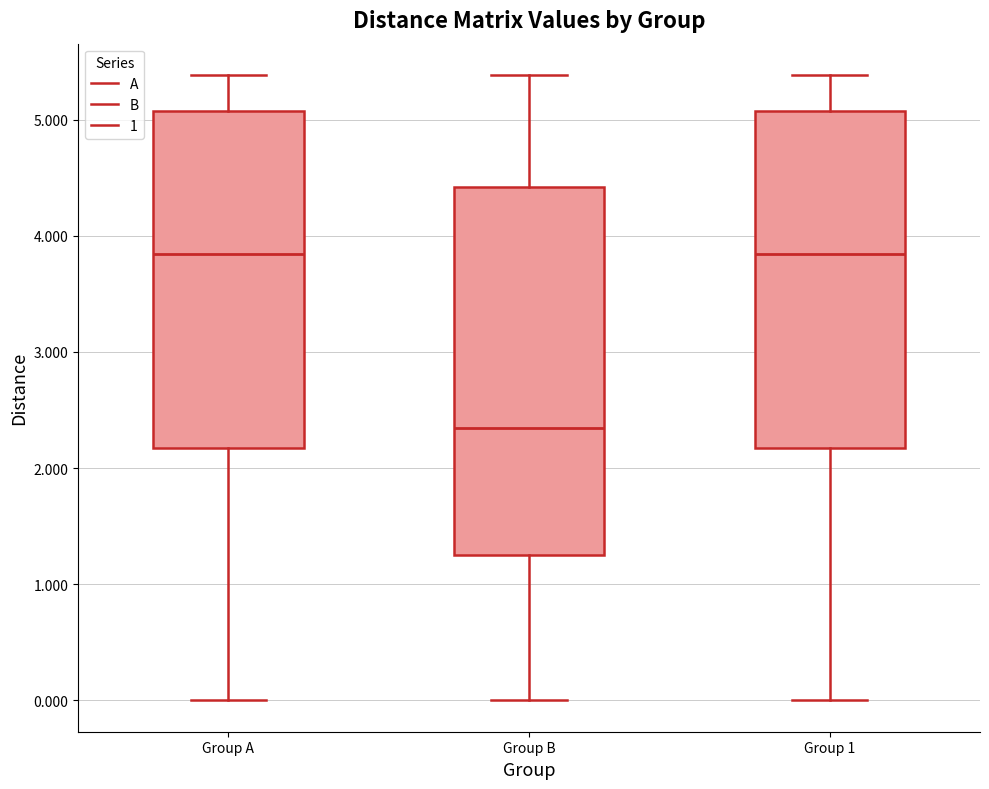

Which box's median line is the lowest?

Group B